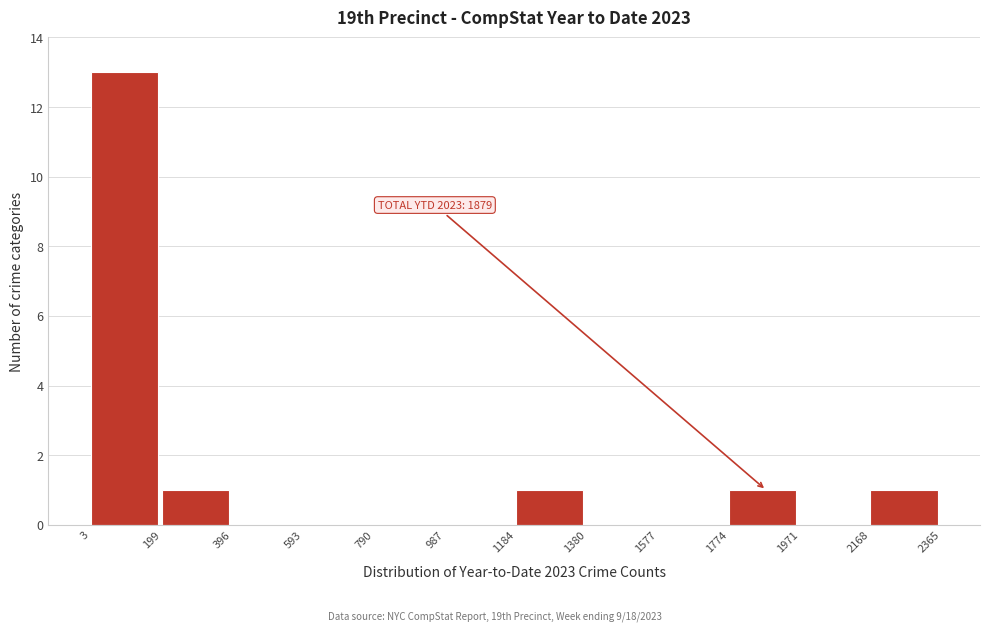

Which range on the x-axis has the tallest bar?

3 to 199